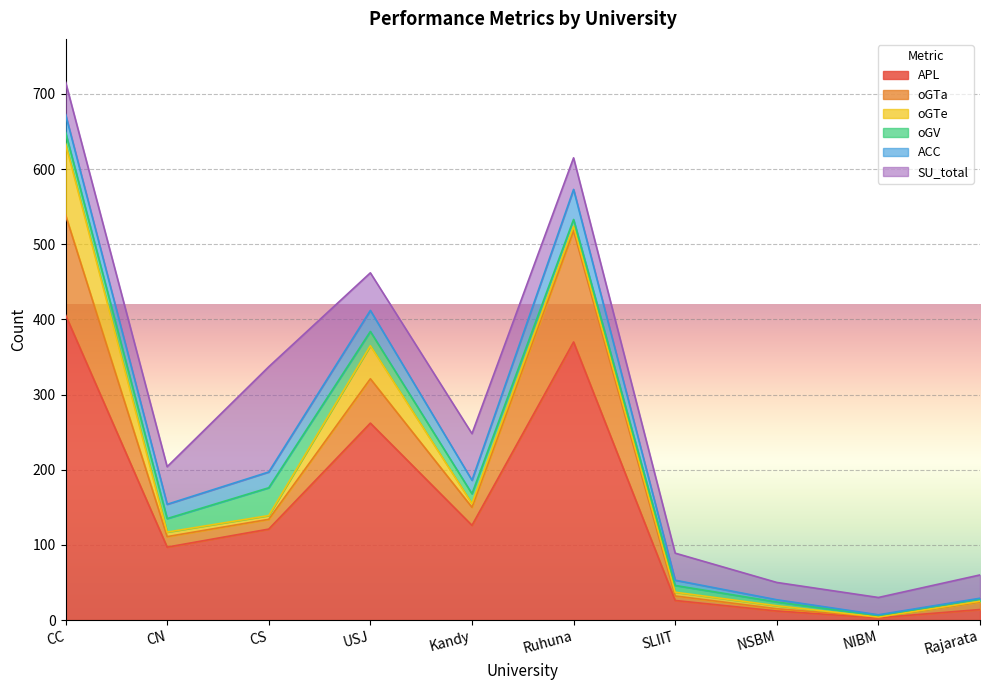

List the series in order of their peak value, highest first.

APL, oGTa, SU_total, oGTe, ACC, oGV